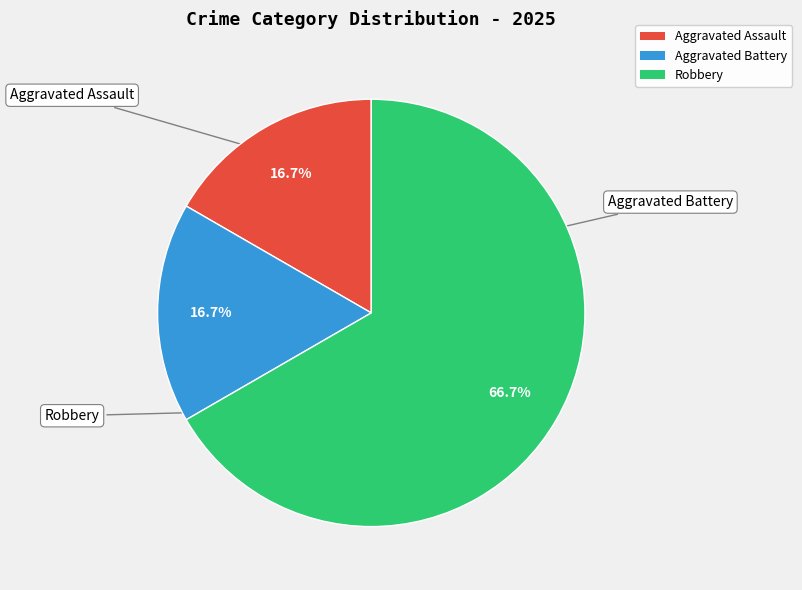

Is the sum of Aggravated Assault and Robbery greater than half?

Yes